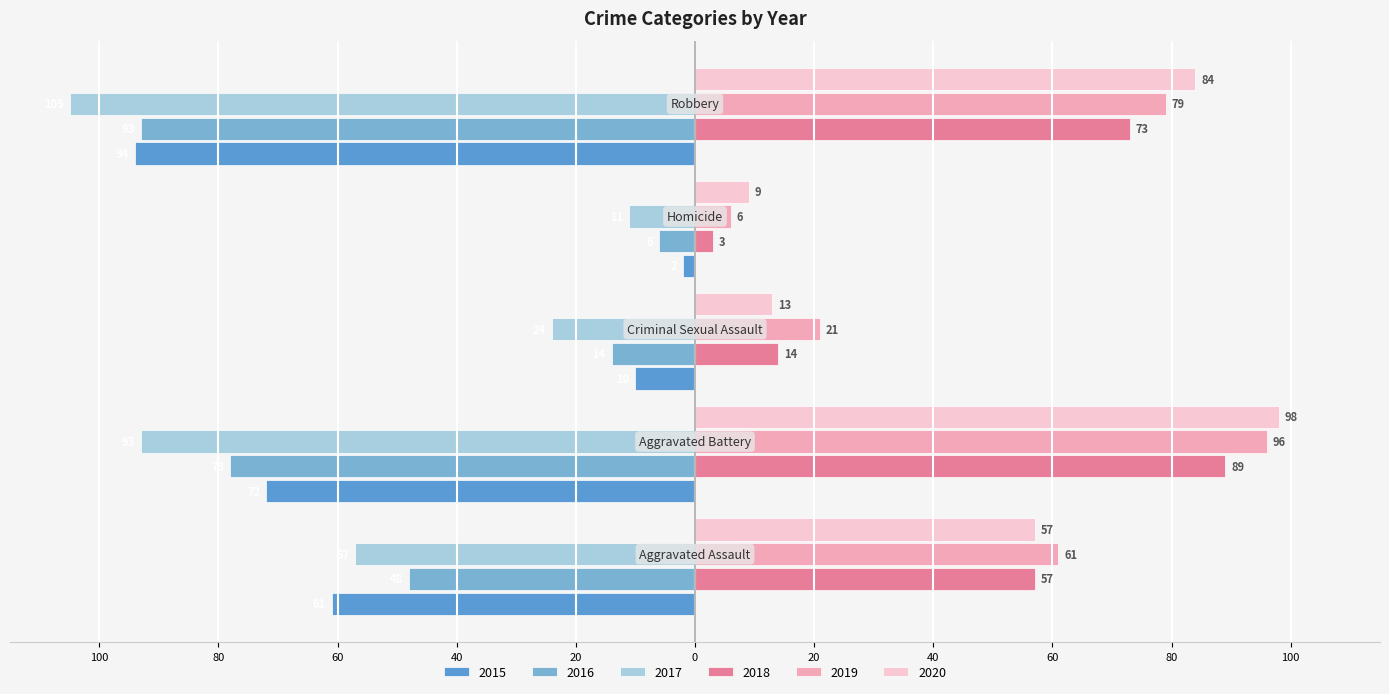

How many 2017 values are between -93 and -24?

3